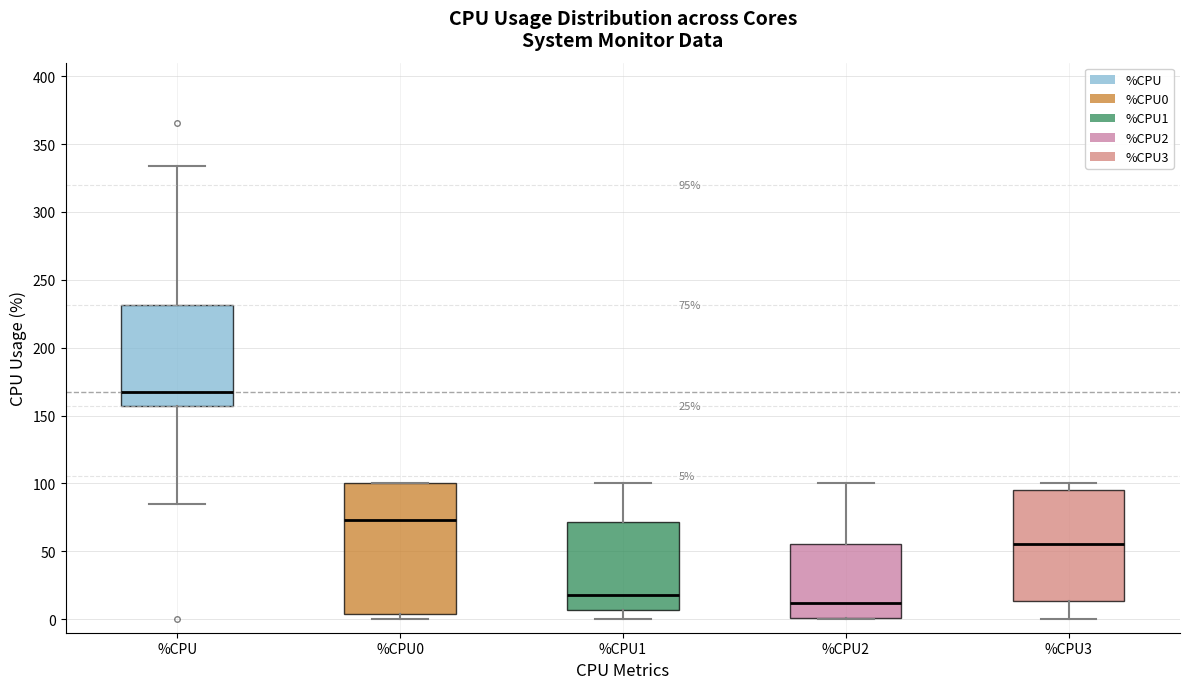

Comparing the boxes themselves (not the whiskers), which one is the tallest?

%CPU0